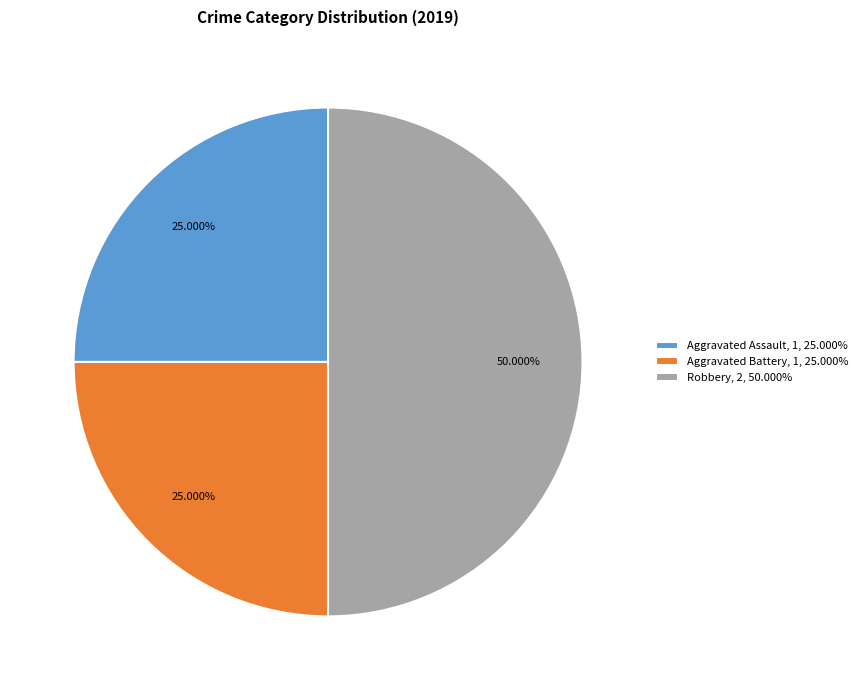

How many slices are in this pie chart?

3